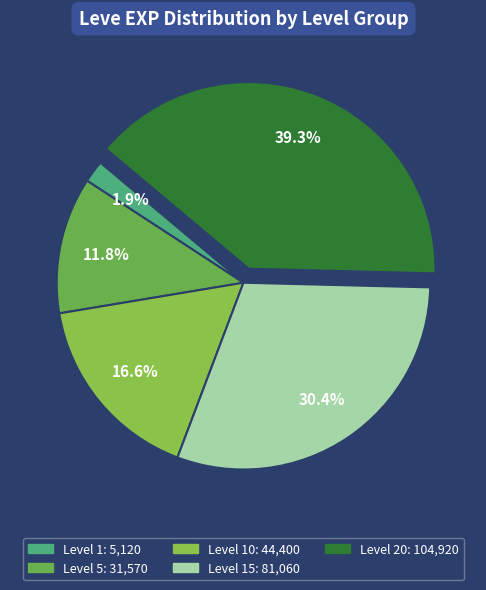

How many slices are in this pie chart?

5